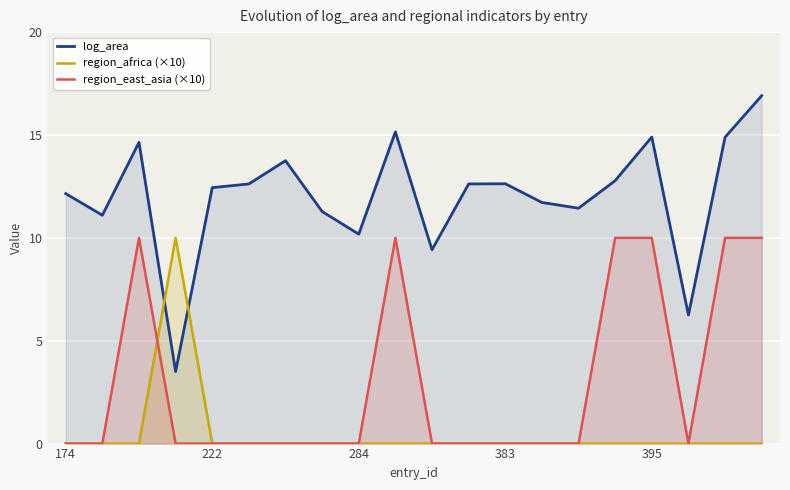

Rank the series by their average value, from highest to lowest.

log_area, region_east_asia (×10), region_africa (×10)